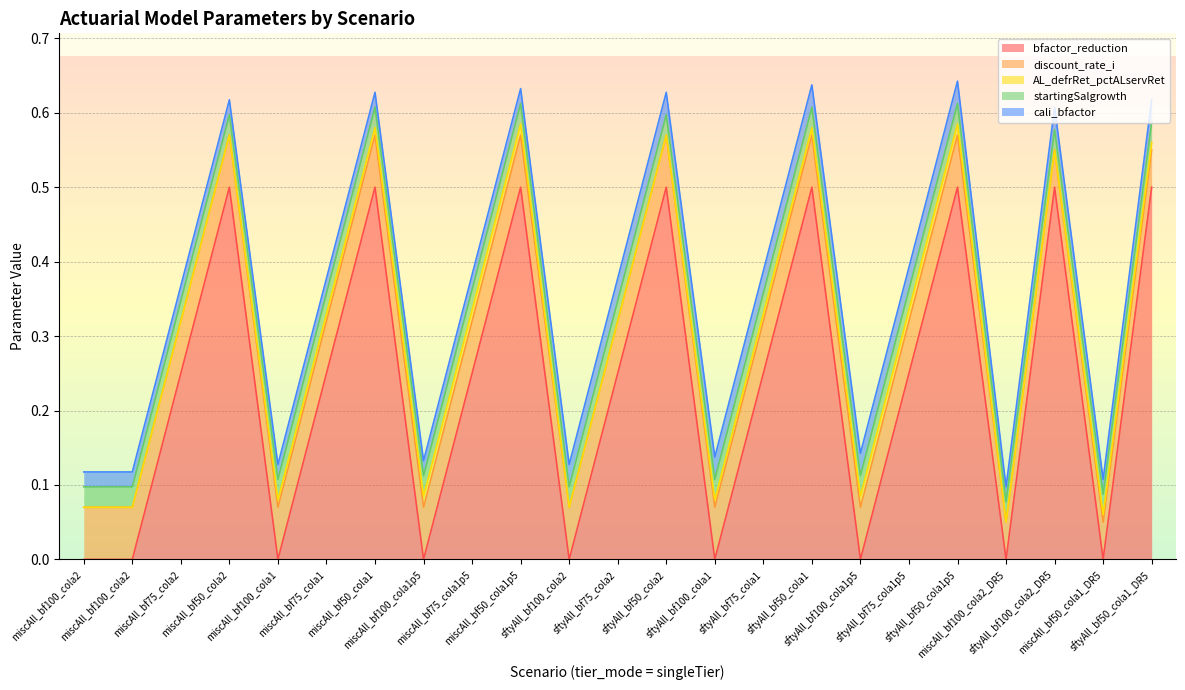

Between sftyAll_bf50_cola2 and sftyAll_bf75_cola1, which series saw the biggest shift?

bfactor_reduction